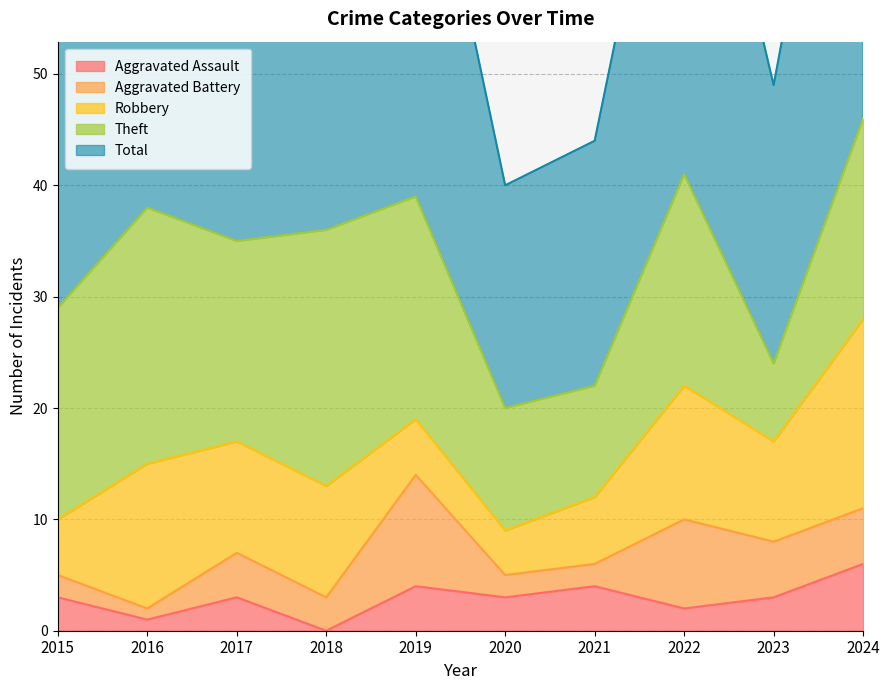

What is the average value of the Robbery series?

9